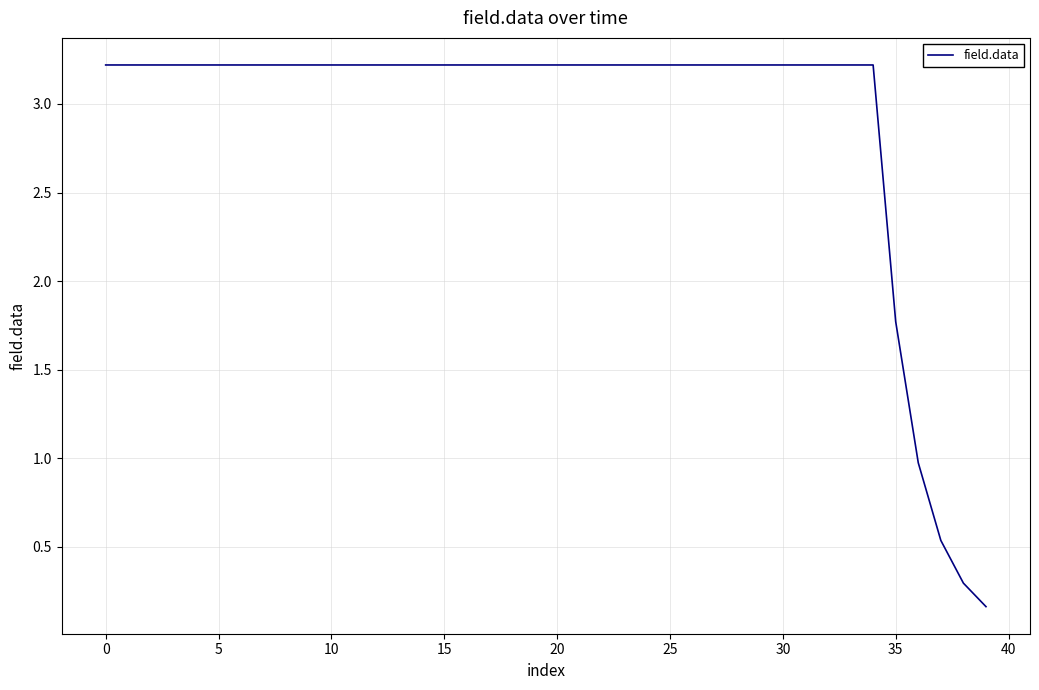

What is the maximum value shown in the chart?

3.2